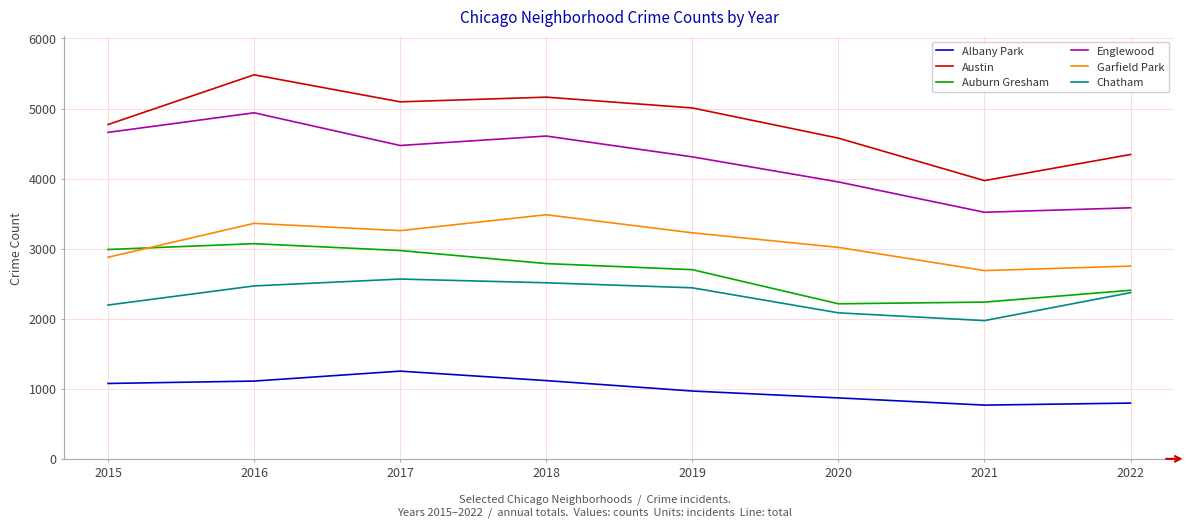

List the series in order of their peak value, highest first.

Austin, Englewood, Garfield Park, Auburn Gresham, Chatham, Albany Park